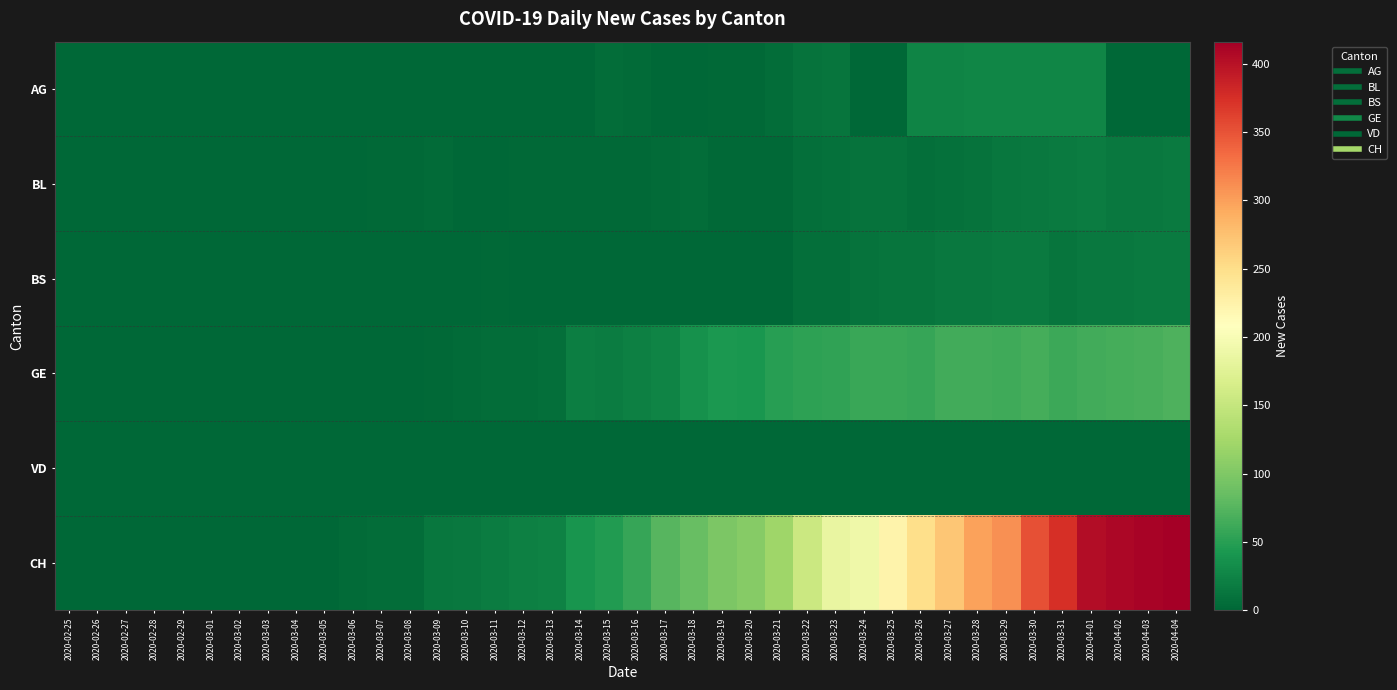

Rank the series by their maximum value, from highest to lowest.

CH, GE, AG, BL, BS, VD